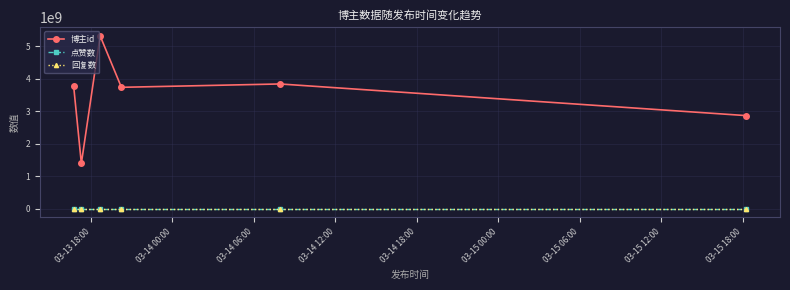

Is this an area chart (filled region under the line)?

No